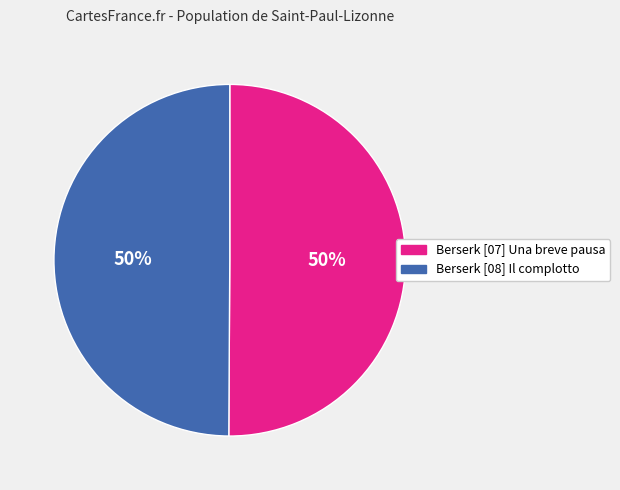

What is the ratio of the value at Berserk [08] Il complotto to the value at Berserk [07] Una breve pausa?

1.0